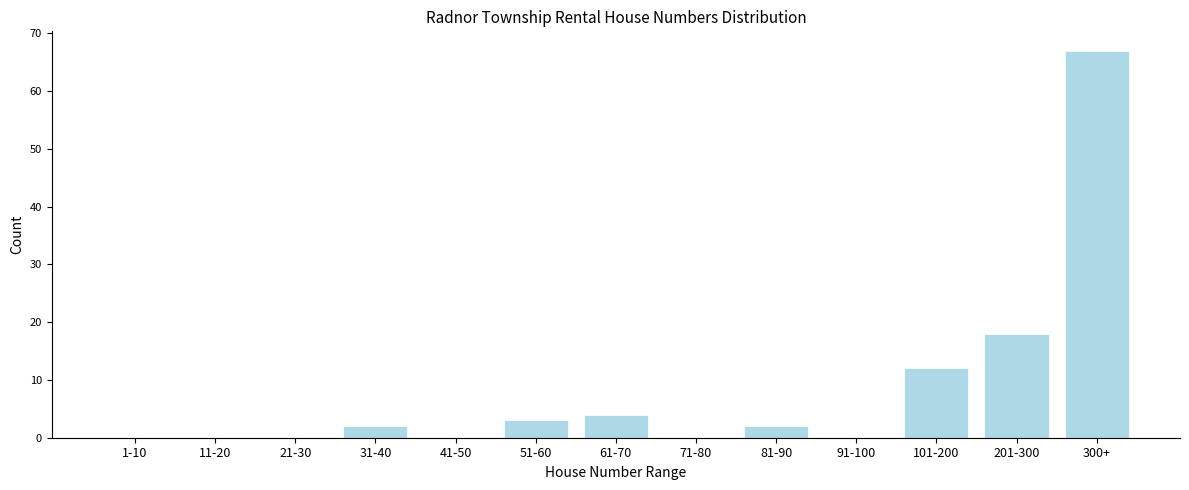

Reading left to right, transcribe all the data shown in this chart.

1-10=0	11-20=0	21-30=0	31-40=2	41-50=0	51-60=3	61-70=4	71-80=0	81-90=2	91-100=0	101-200=12	201-300=18	300+=67